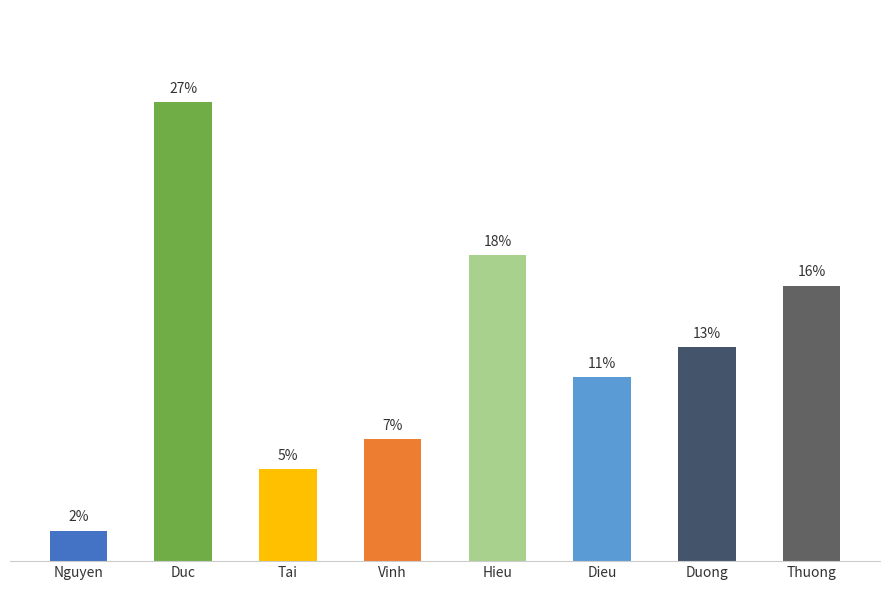

Does the chart contain any negative values?

No